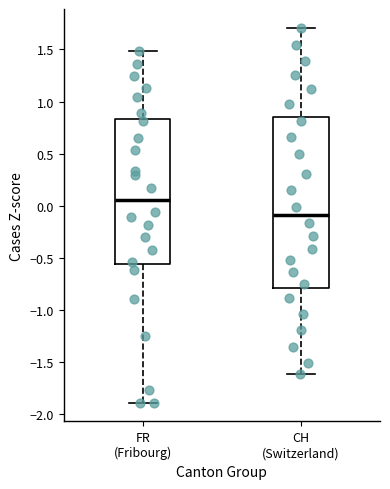

Reading left to right, read every box against the y-axis: the position of its median line, the range the box covers, and the ends of its whiskers. The values are not printed on the chart, so give them approximately, as read against the axis.

FR (Fribourg): median 0.05, box -0.55 to 0.85, whiskers -1.90 to 1.50
CH (Switzerland): median -0.10, box -0.80 to 0.85, whiskers -1.60 to 1.70